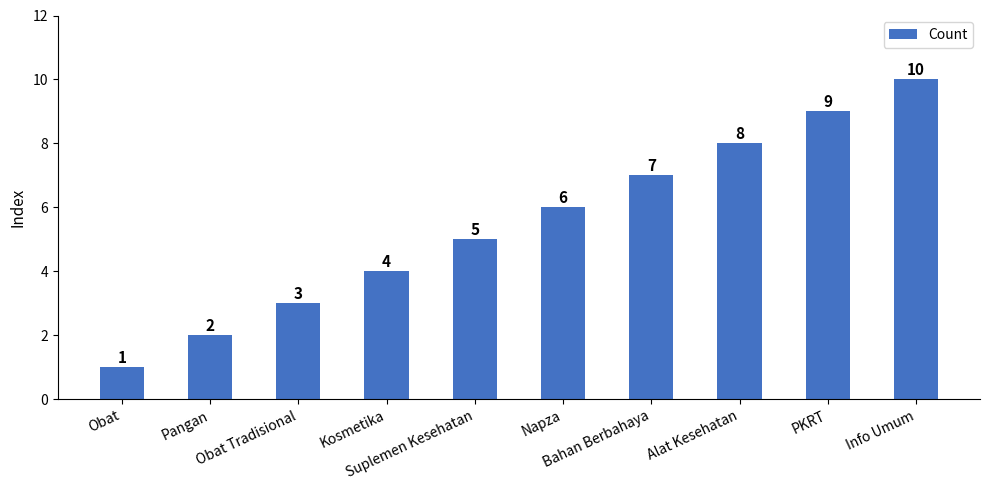

How many values are below 6?

5